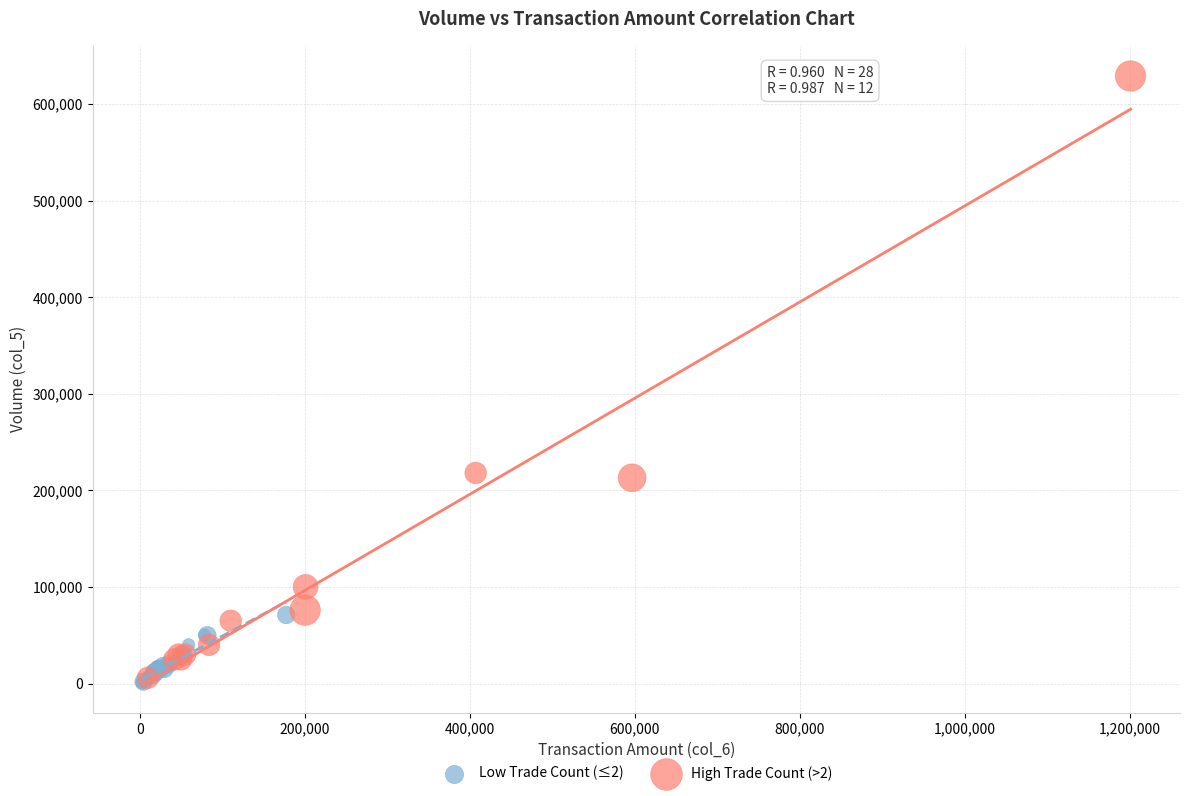

Which series reaches the maximum Y coordinate?

High Trade Count (>2)